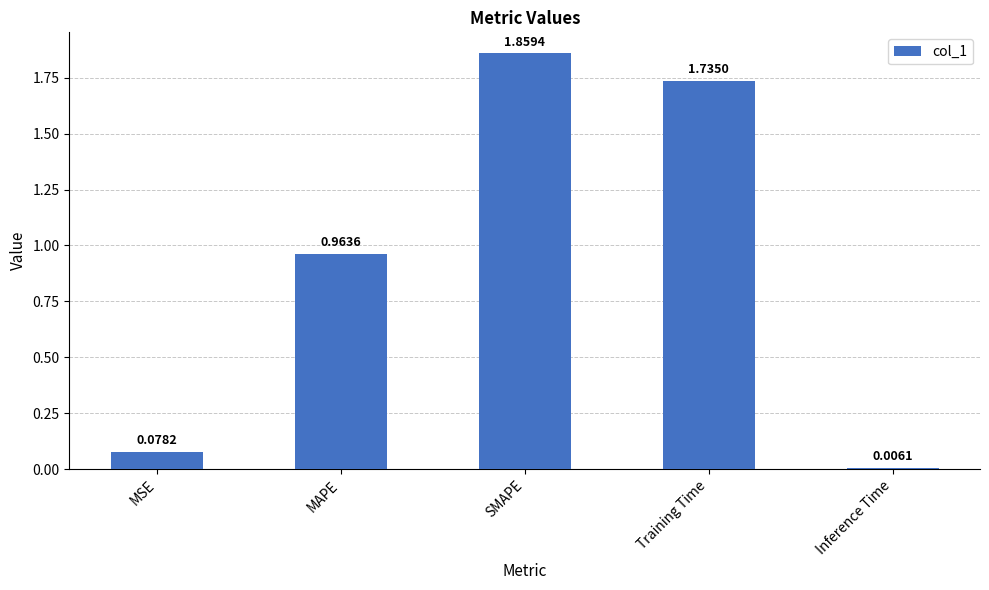

Is it true that the value at MSE is 0.0?

False